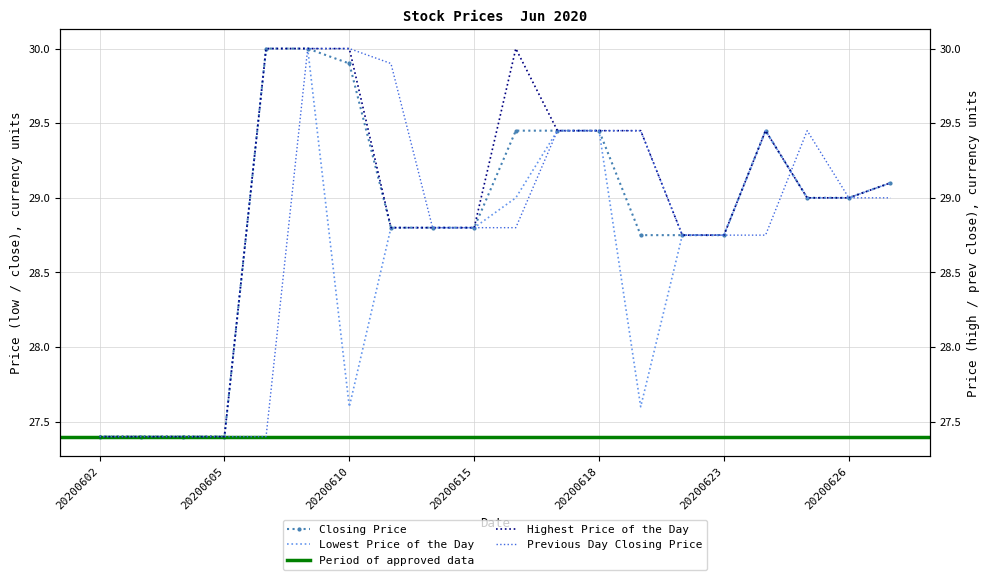

Which series has the largest total across all categories?

Highest Price of the Day